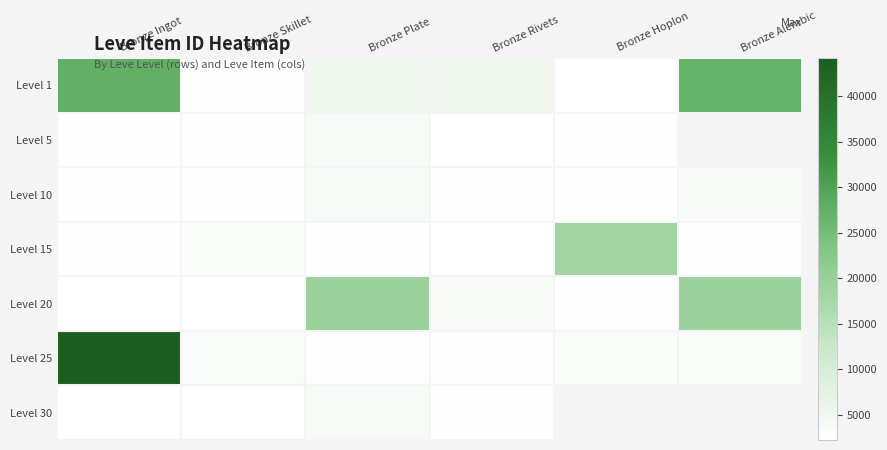

What is the sum of the Level 15 values at Bronze Hoplon and Bronze Rivets?

20599.0